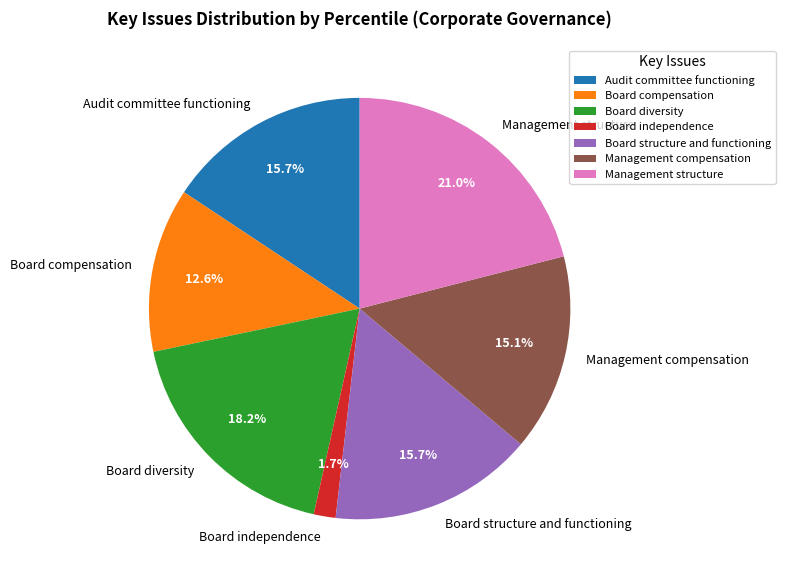

Is there any slice that represents more than half of the pie?

No